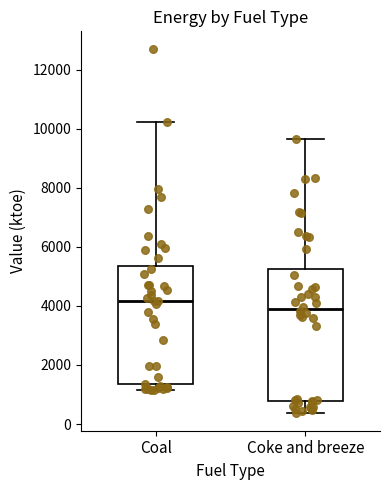

Where is the lower edge of the box for Coal on the y-axis? The values are not printed on the chart, so give them approximately, as read against the axis.

1400